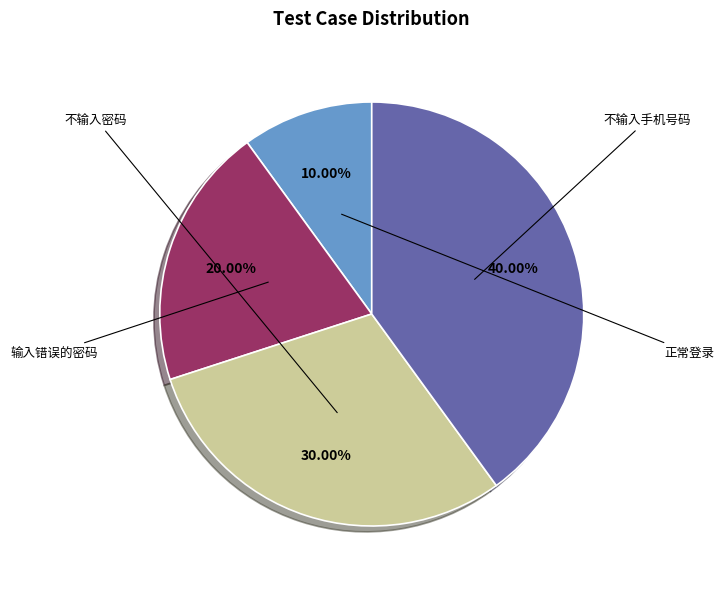

Does any single category account for the majority?

No